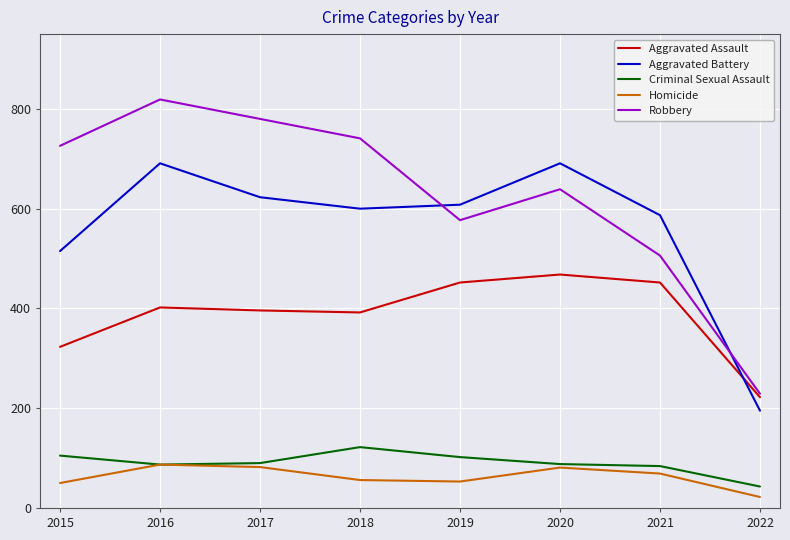

What is the difference between the highest and lowest values at 2022?

207